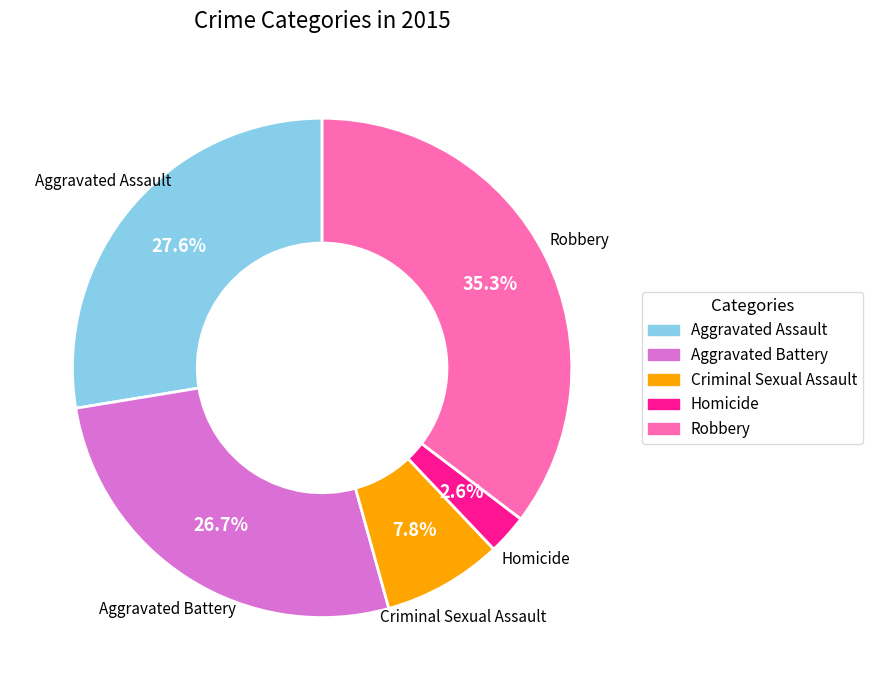

What percentage is NOT represented by Aggravated Assault?

72.4%